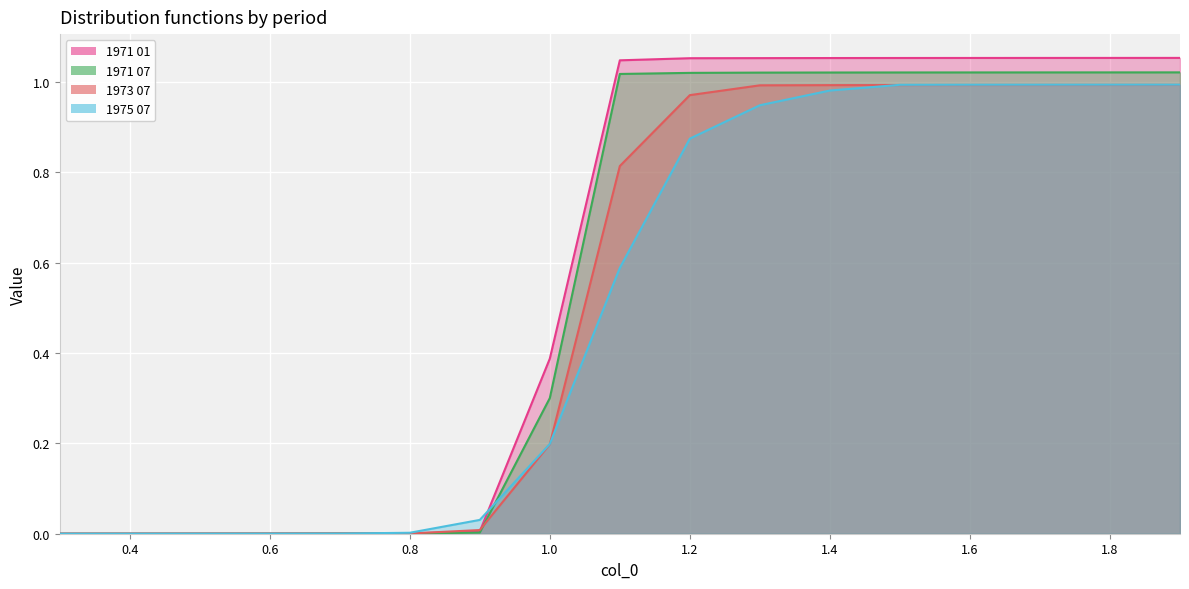

Read the 1973 07 value at 1.5.

1.0